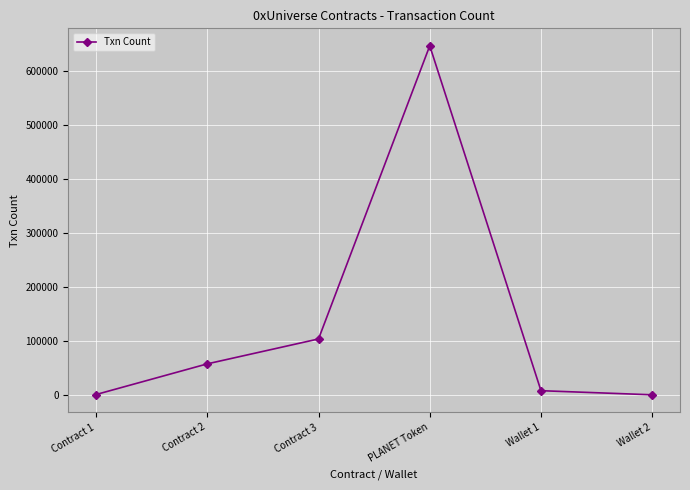

What is the label of the 3rd point from the left?

Contract 3